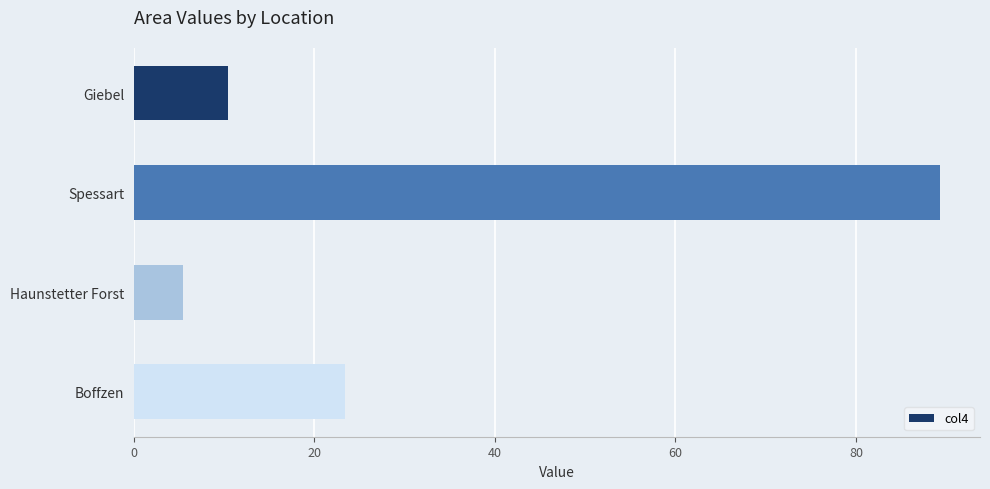

Which has a higher value, Giebel or Spessart?

Spessart